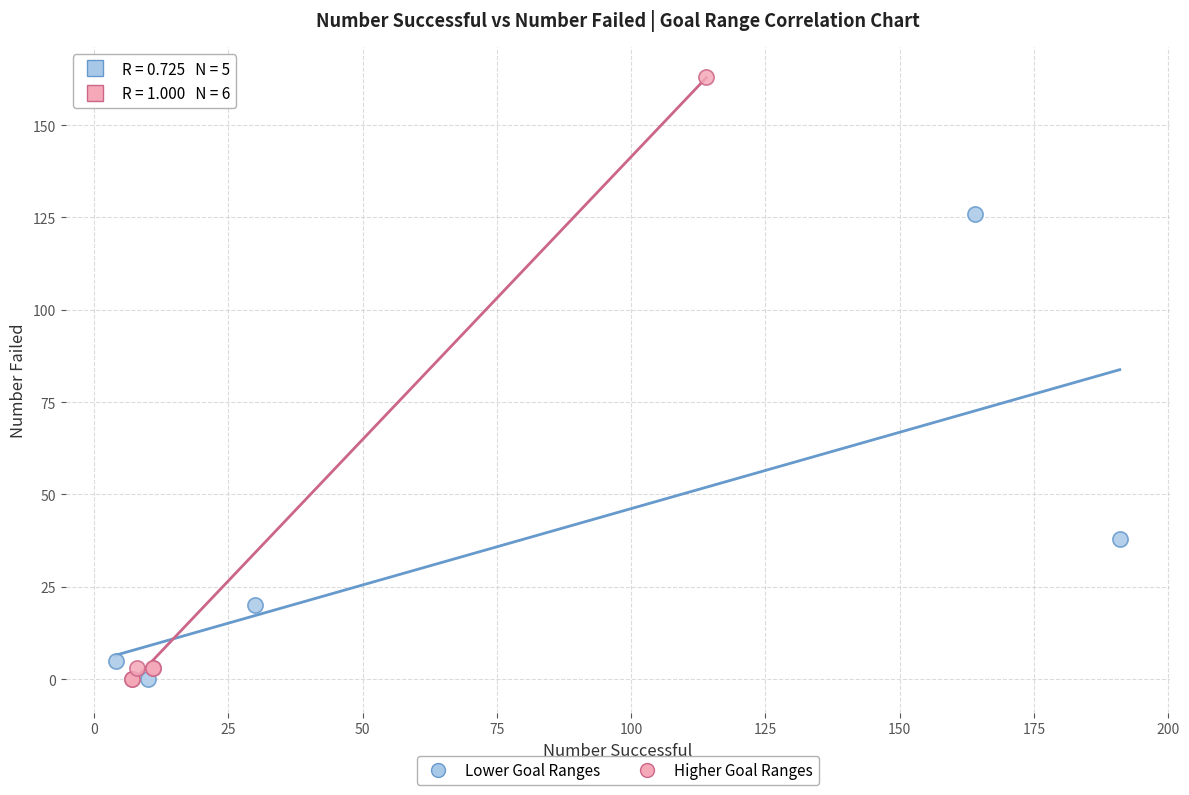

Which series contains the highest Y value?

Higher Goal Ranges